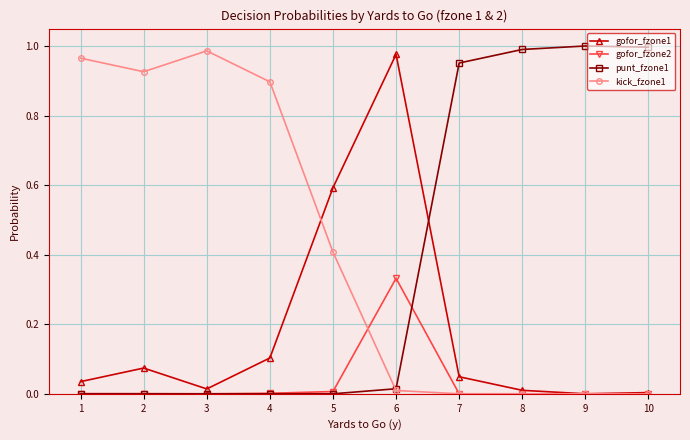

True or false: gofor_fzone2 has a value of -0.2 at 9.

False